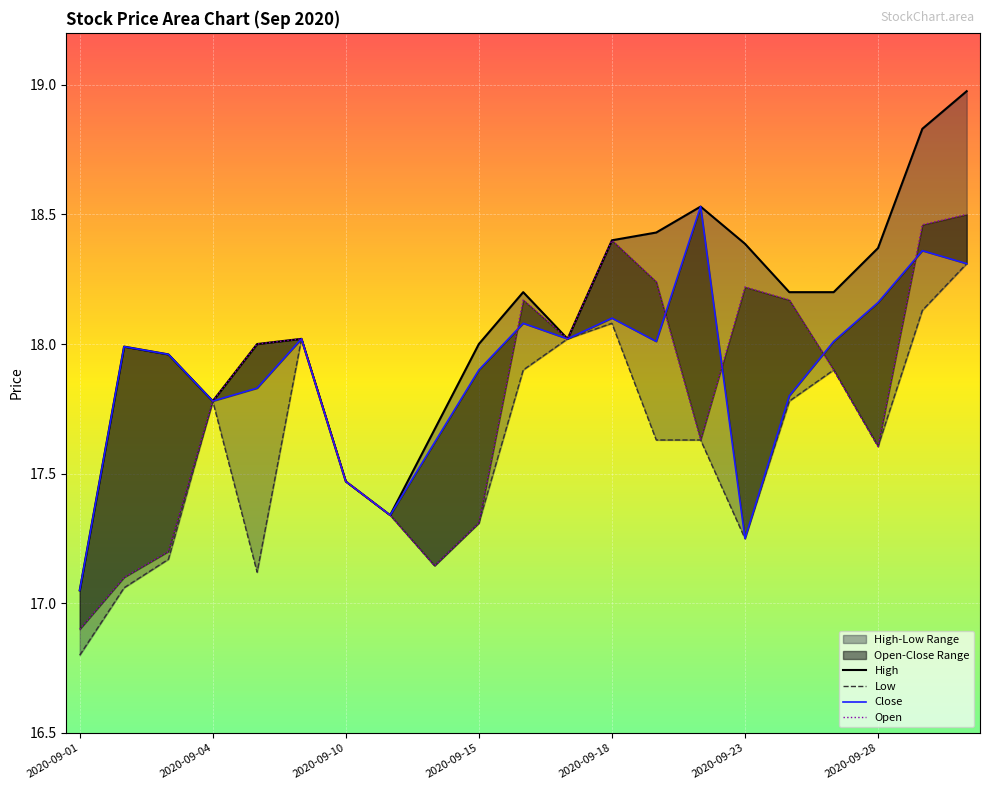

What is the difference between the maximum and minimum values in the Close series?

1.5